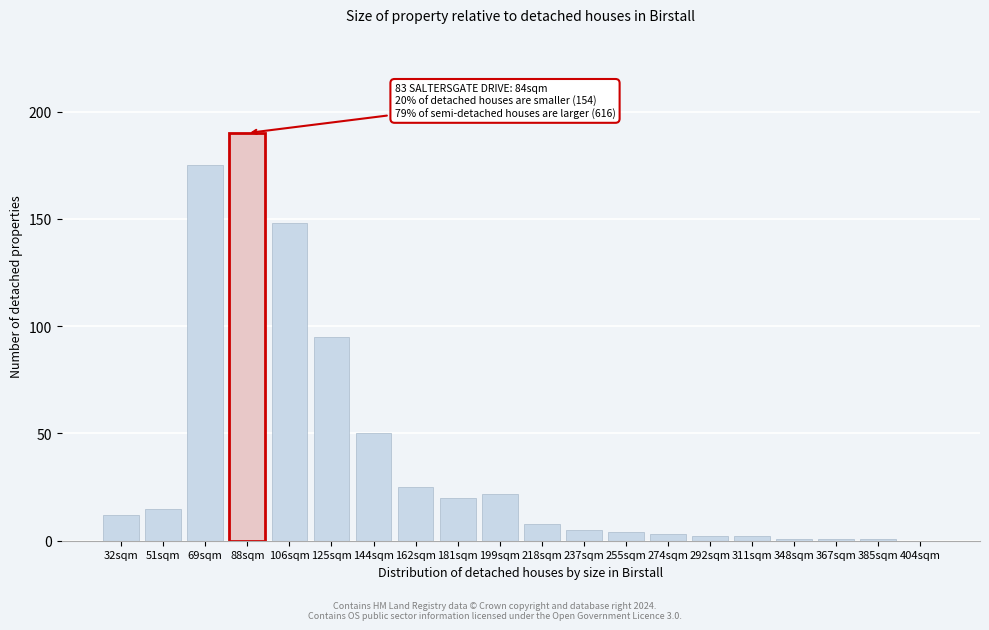

Reading right to left, extract all data points from this chart.

404sqm=0	385sqm=1	367sqm=1	348sqm=1	311sqm=2	292sqm=2	274sqm=3	255sqm=4	237sqm=5	218sqm=8	199sqm=22	181sqm=20	162sqm=25	144sqm=50	125sqm=95	106sqm=148	88sqm=190	69sqm=175	51sqm=15	32sqm=12